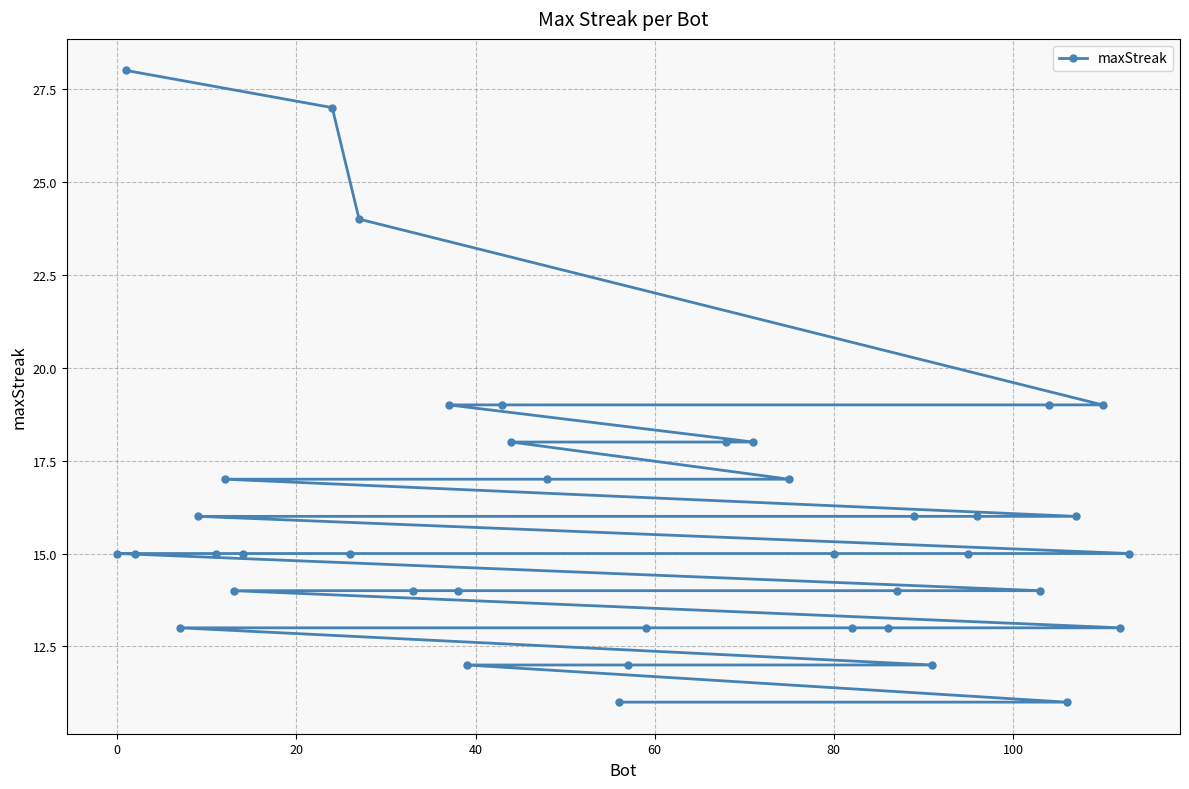

What is the average value?

16